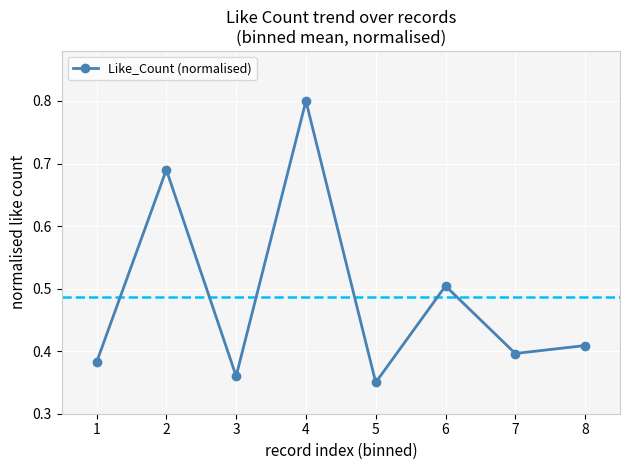

Is it true that the value at 3 is 0.4?

True